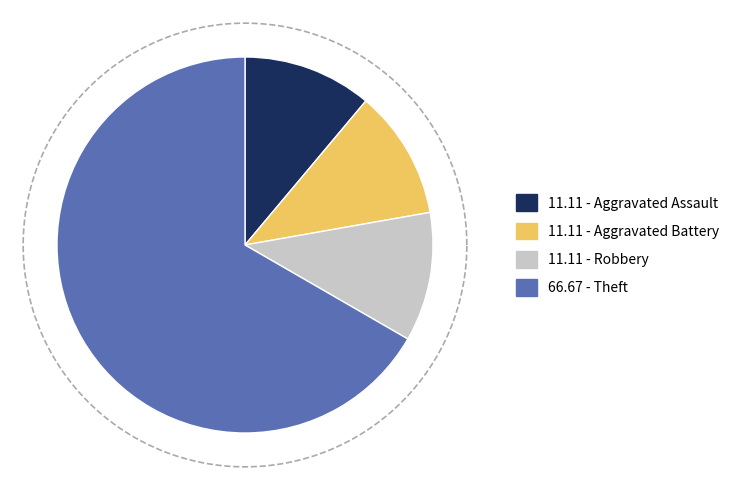

To the nearest percent, what percentage of the pie is Theft?

67%